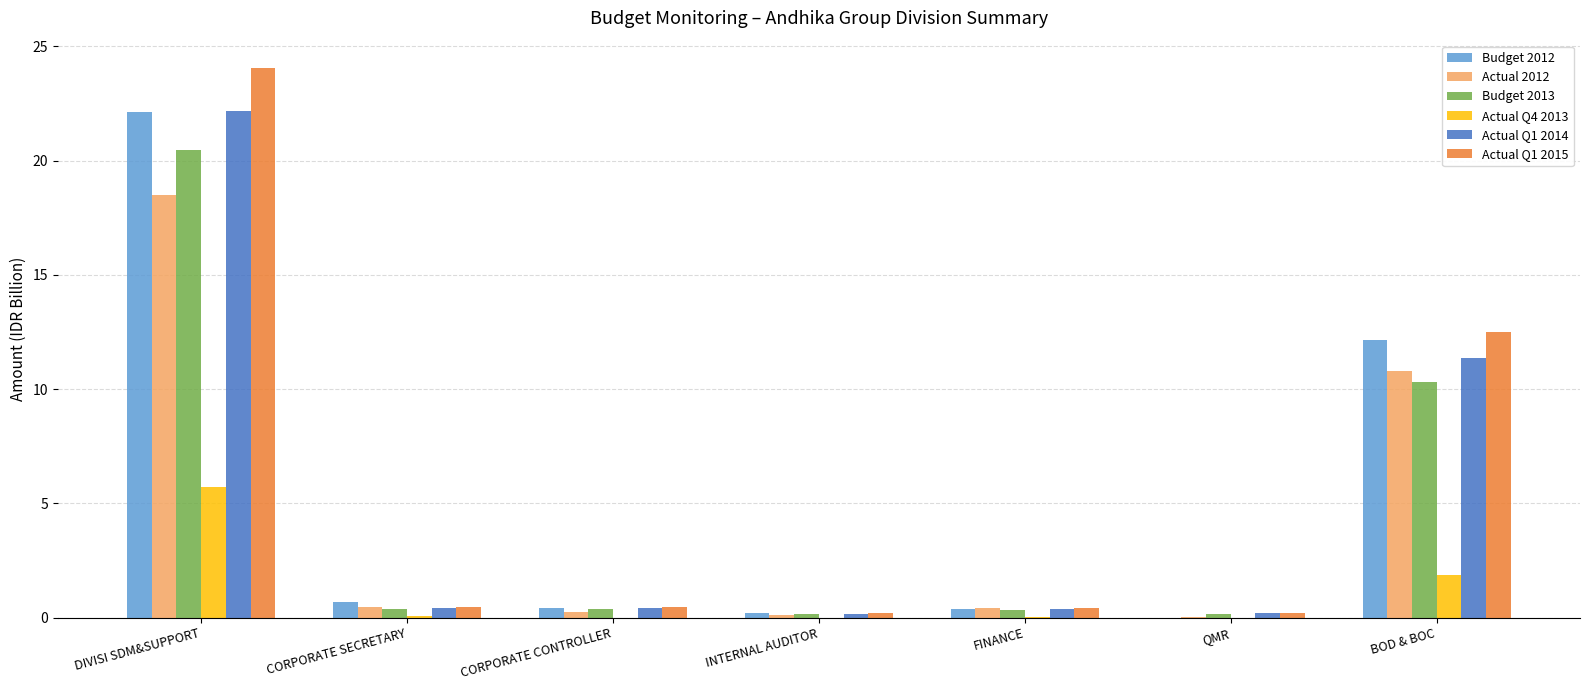

At which category does the chart reach its peak across all series?

DIVISI SDM&SUPPORT